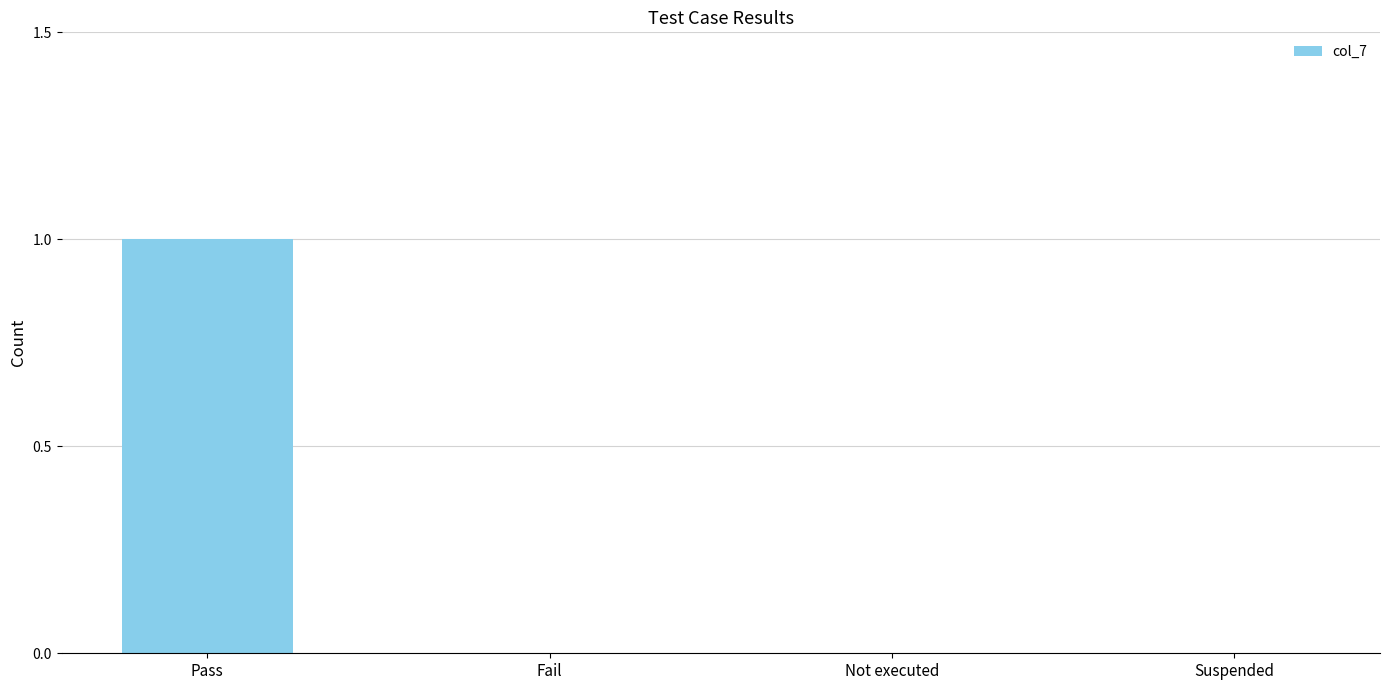

Is it true that the value at Fail is 0?

True